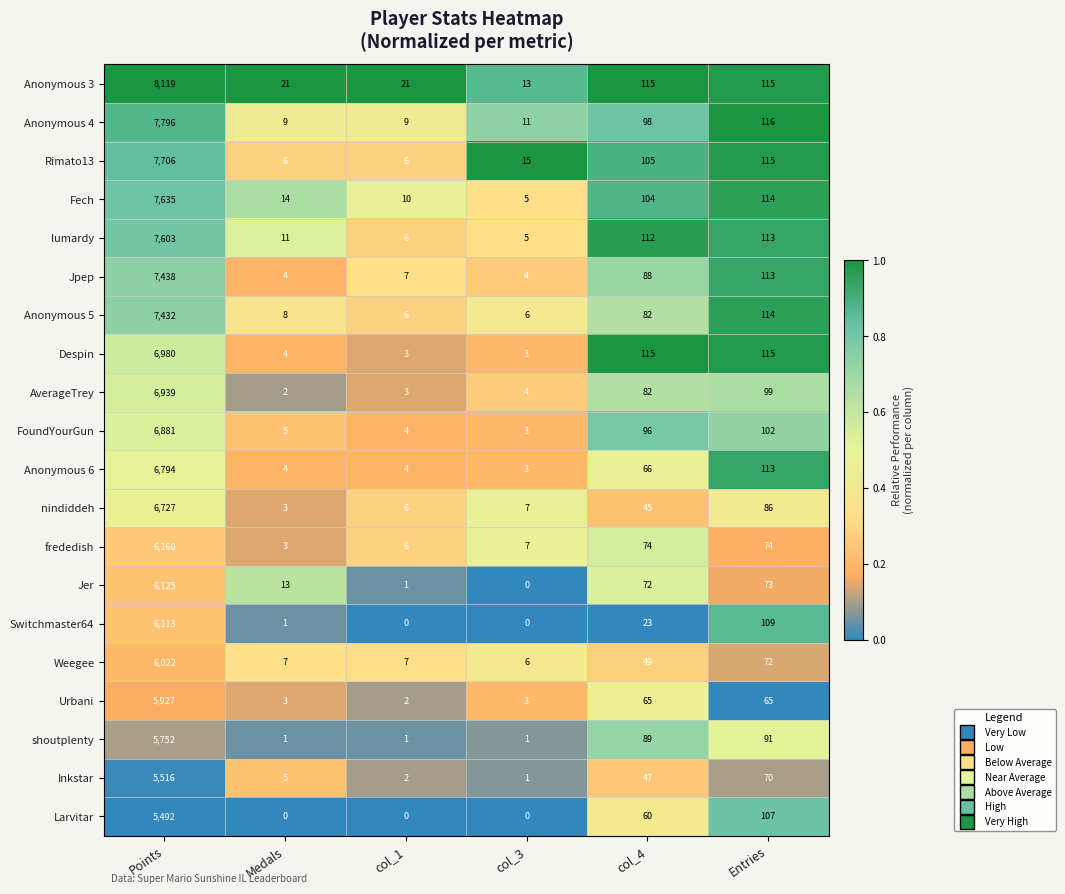

Is it true that Urbani equals 3 at Medals?

True